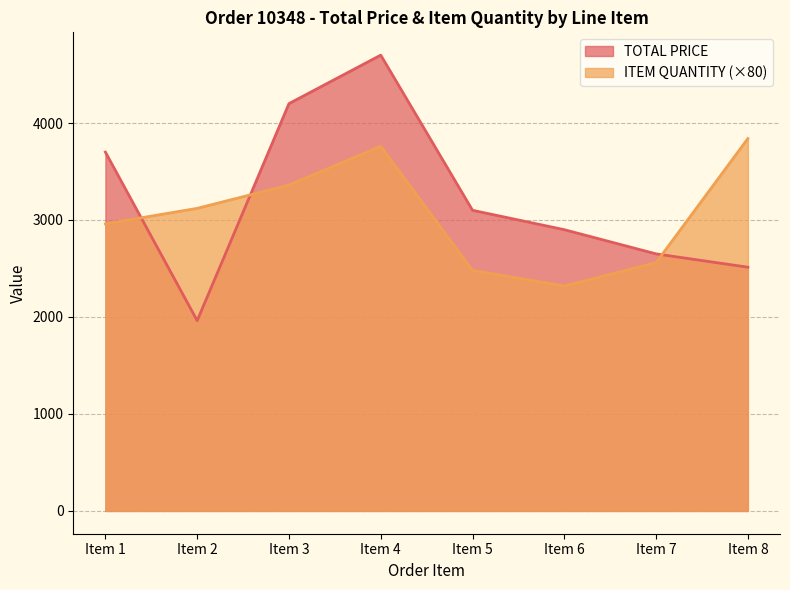

True or false: TOTAL PRICE has a value of 3700.0 at Item 1.

True